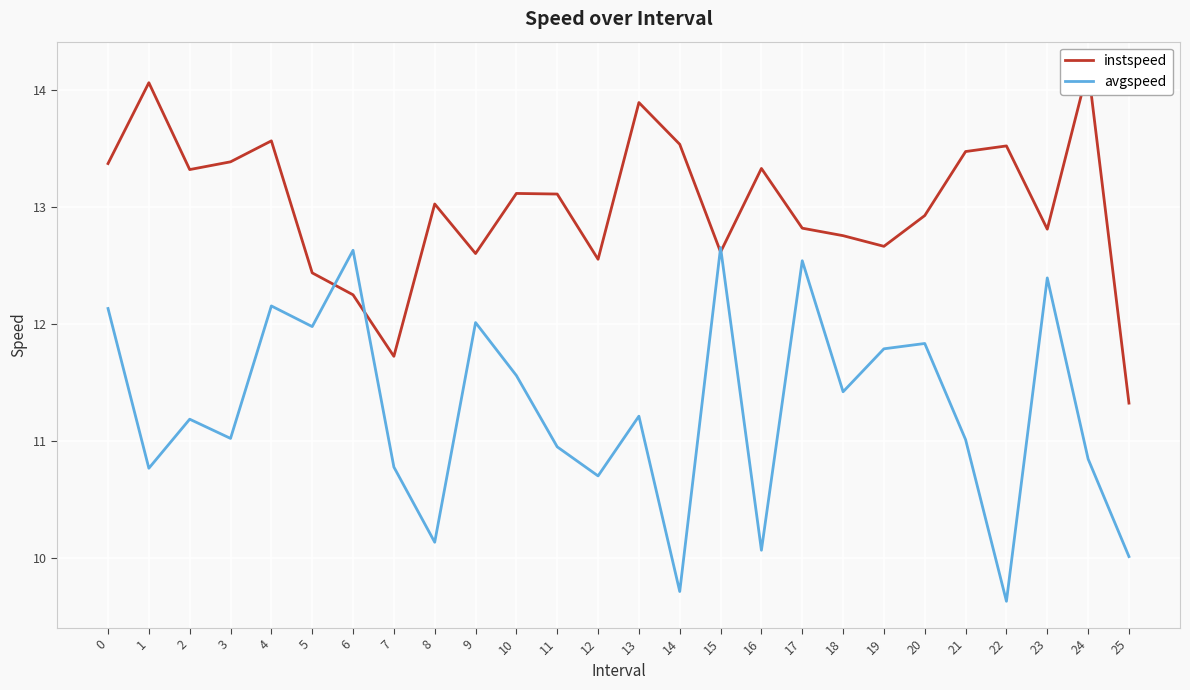

List the series in order of their peak value, highest first.

instspeed, avgspeed